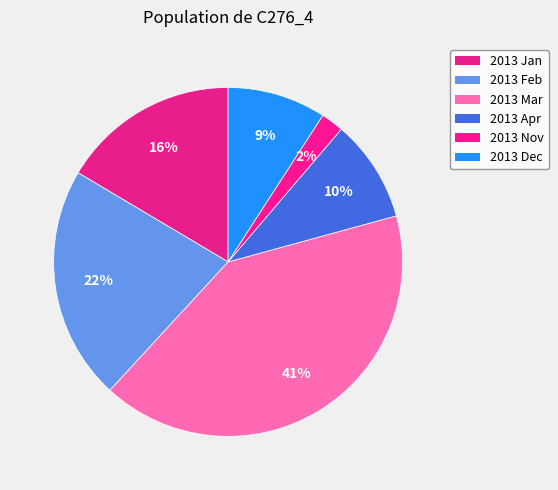

The 2013 Nov slice represents 16% of the pie. True or false?

False